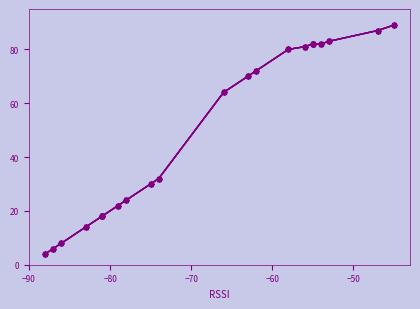

Is this an area chart (filled region under the line)?

No